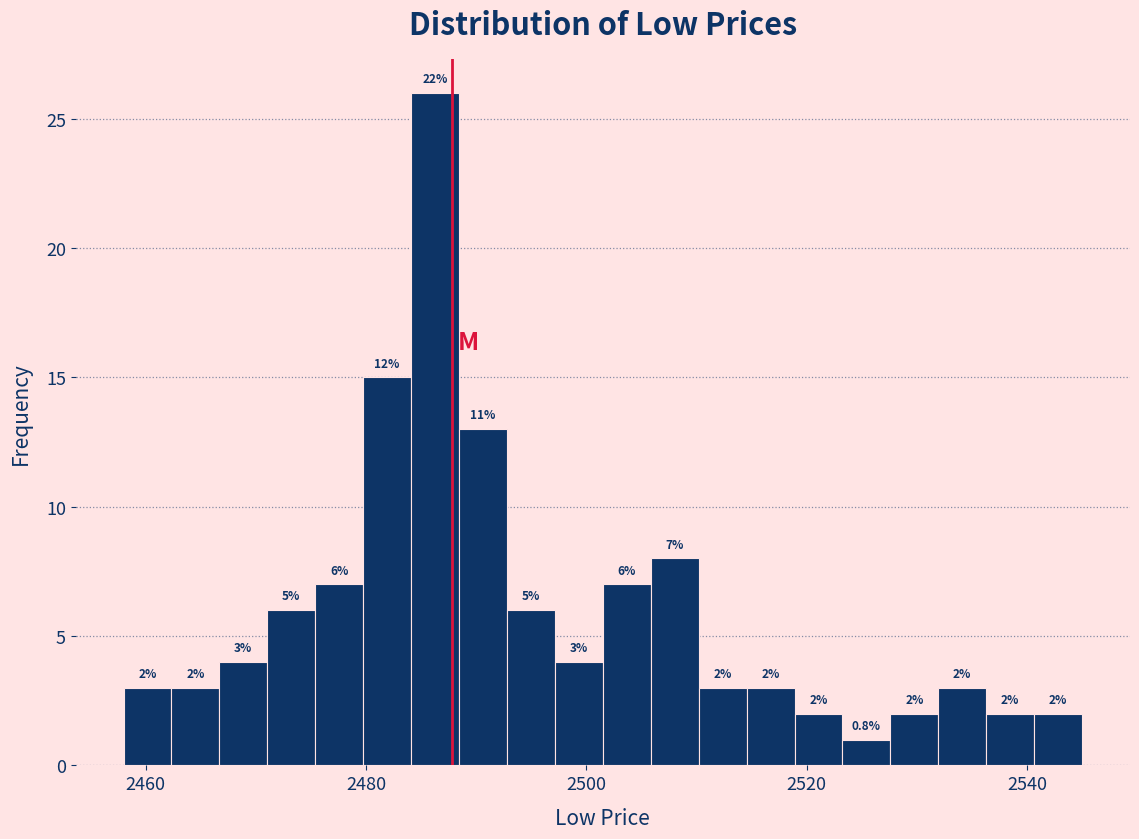

Read against the x-axis, roughly where is the centre of the tallest bar?

2486